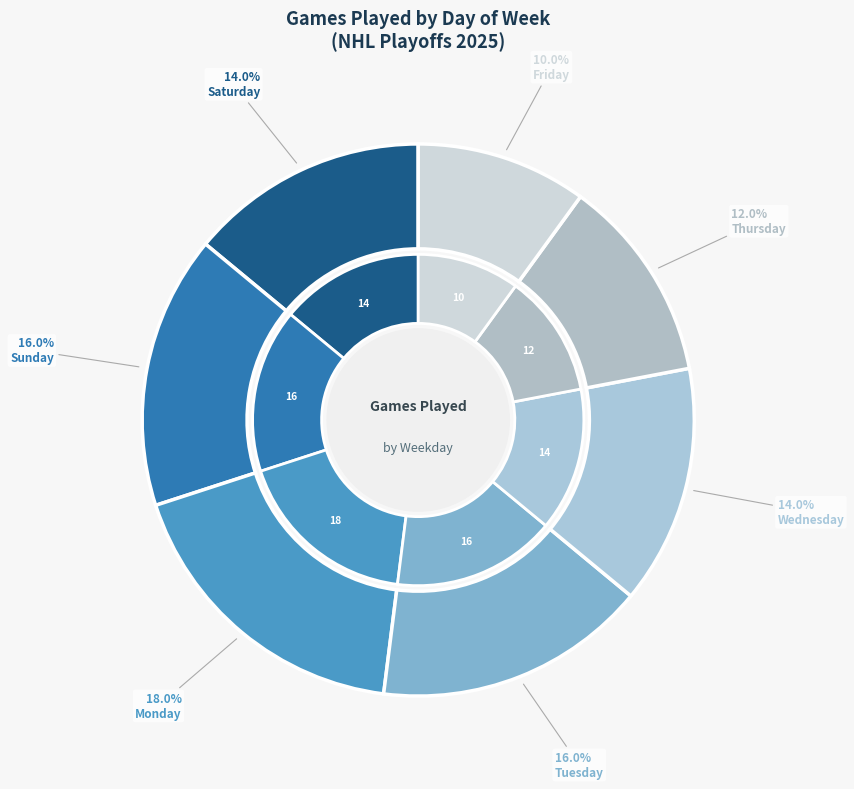

How many slices are in this pie chart?

7